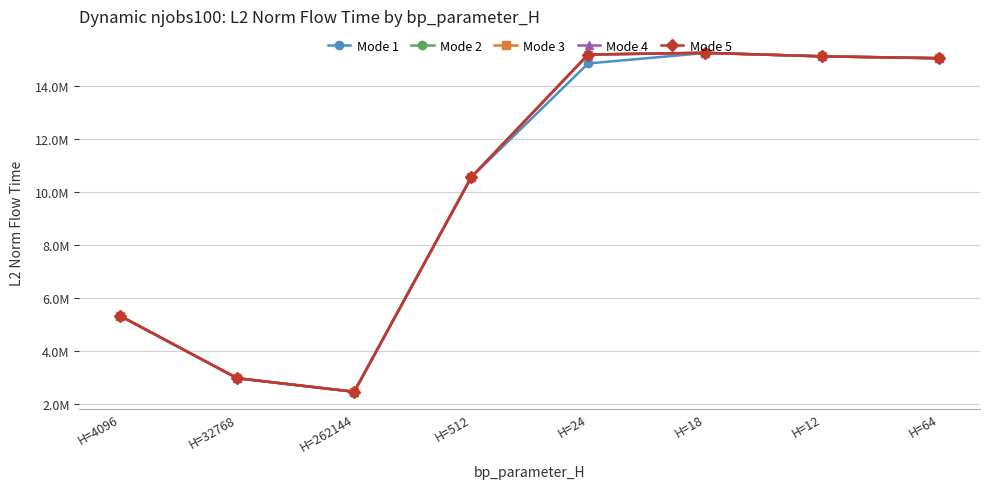

At which label is Mode 3 closest to 8864525?

H=512